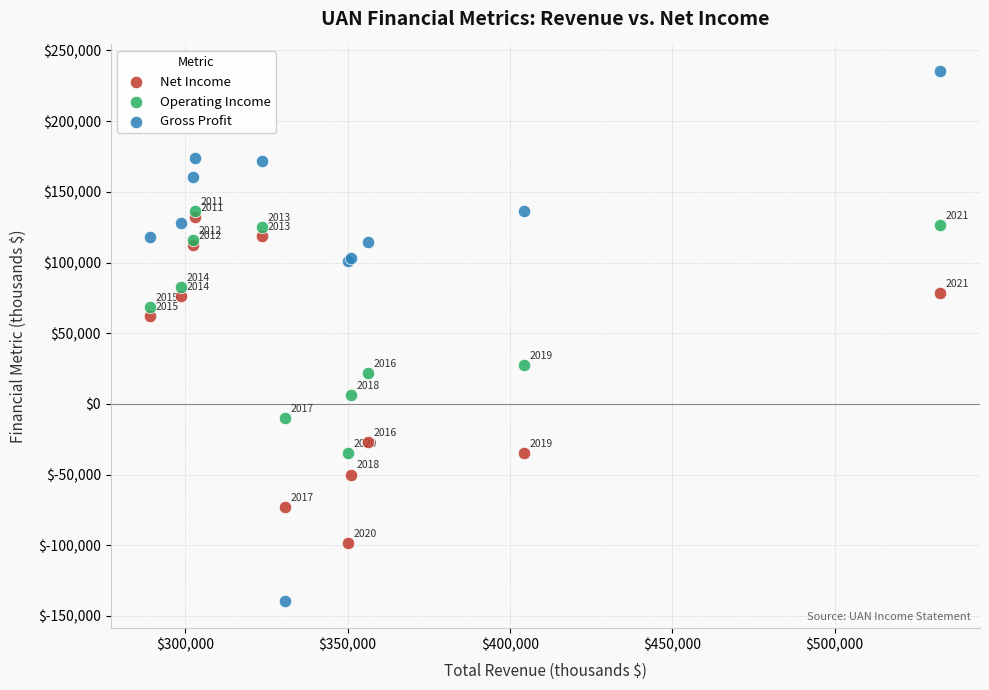

In the Gross Profit series, what Y value is closest to 48000?

100900